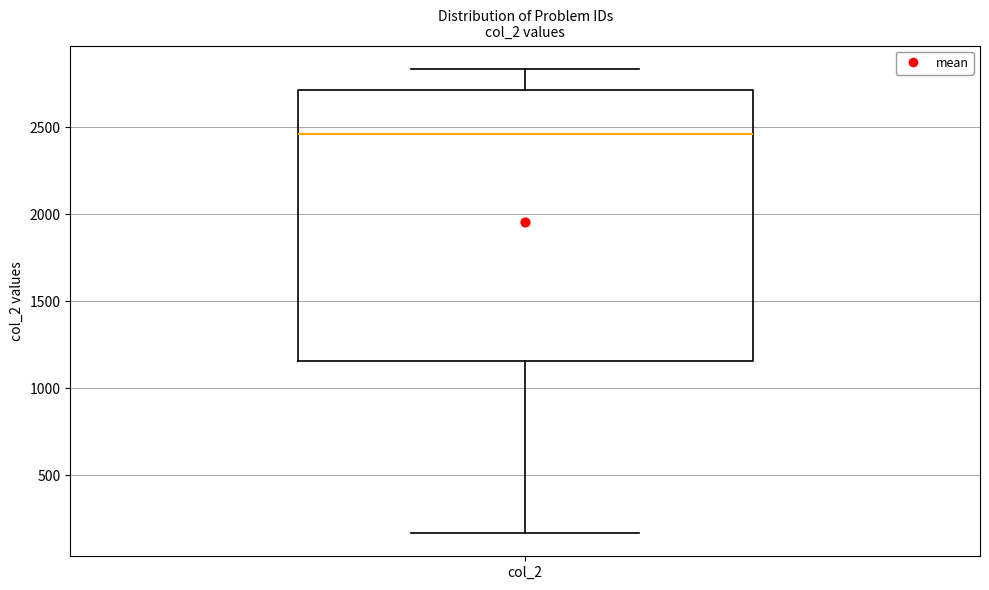

Where is the lower edge of the box for col_2 on the y-axis? The values are not printed on the chart, so give them approximately, as read against the axis.

1150